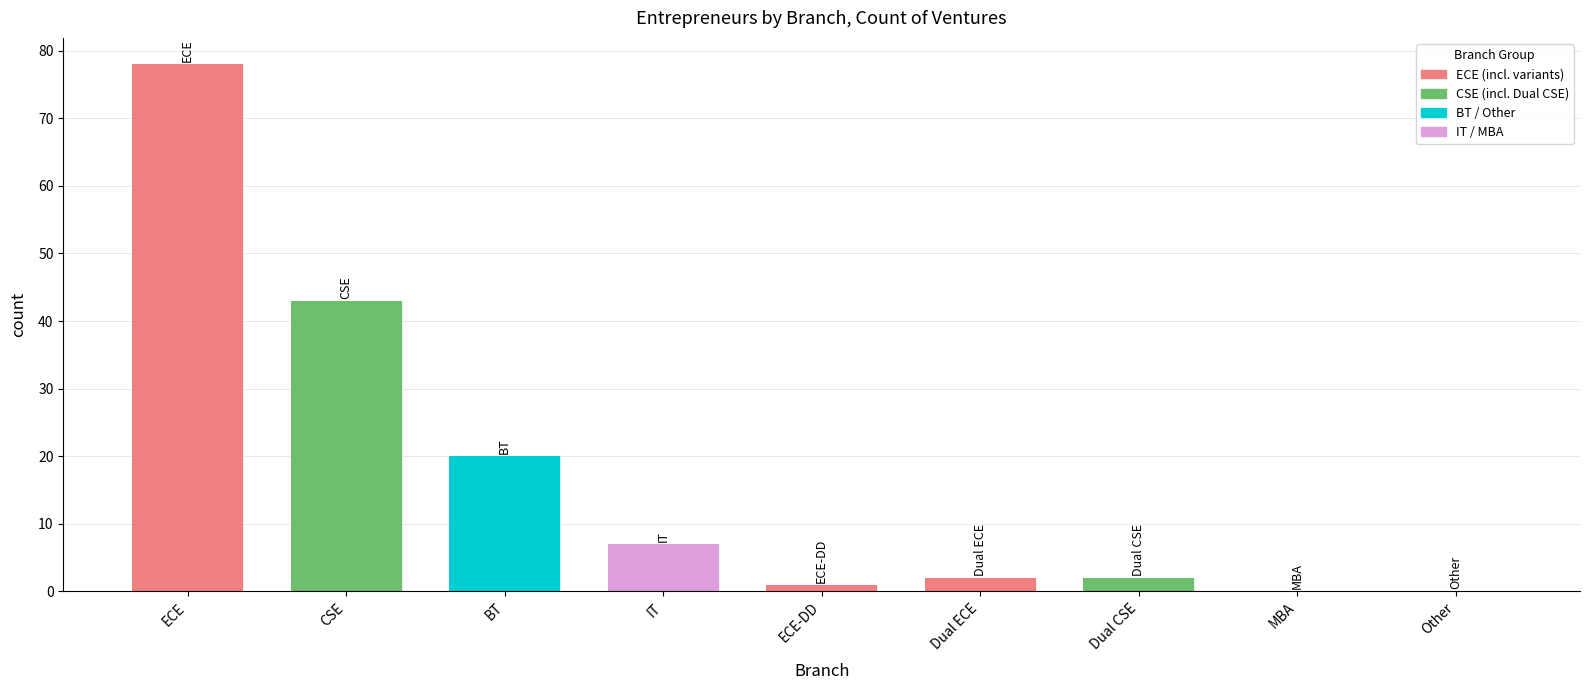

What position from the left is Other?

9